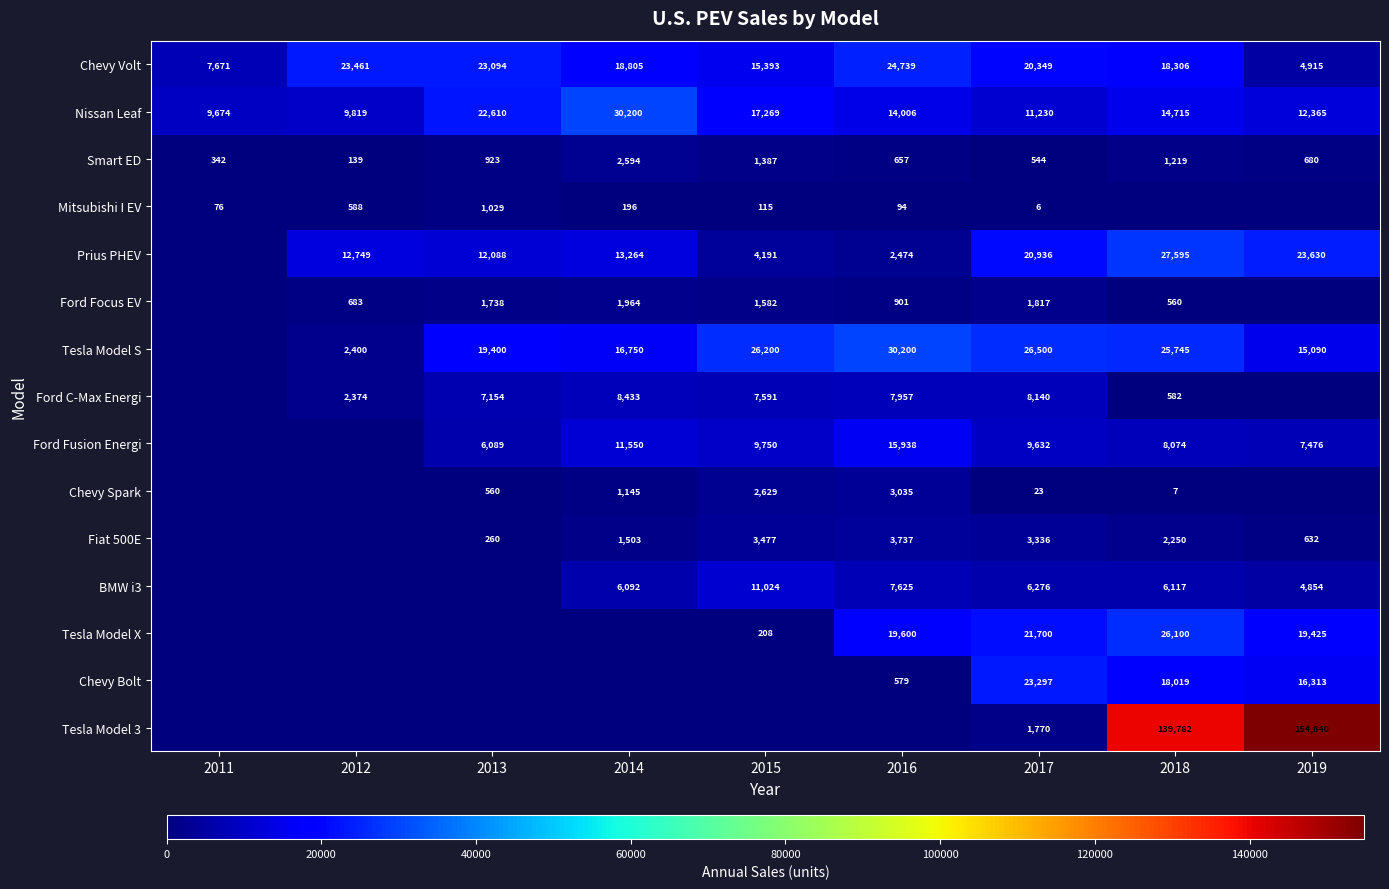

What is the difference between the Tesla Model S values at 2016 and 2014?

13450